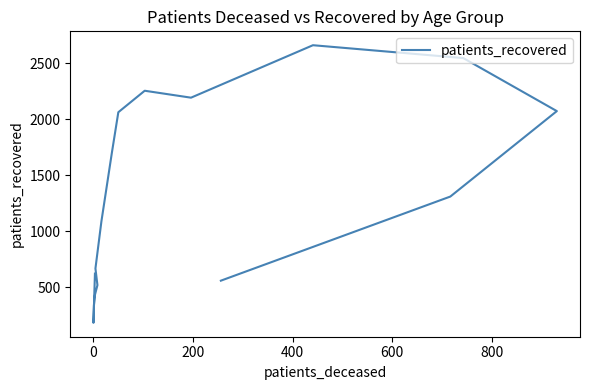

How many points are lower than both their immediate neighbors (excluding endpoints)?

2